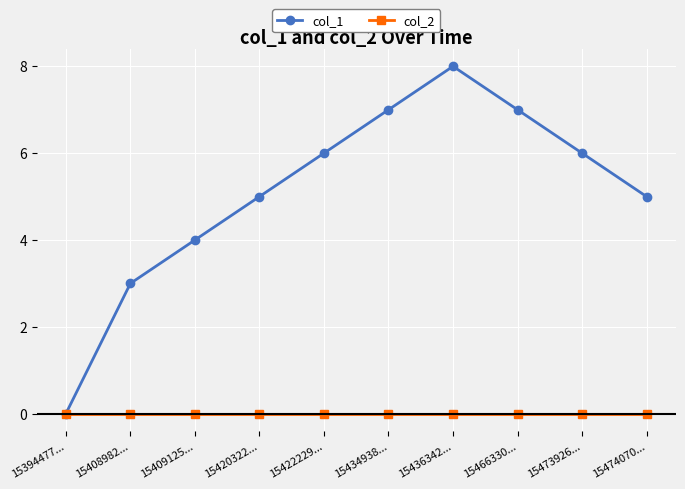

What is the label of the 9th point from the left?

15473926...